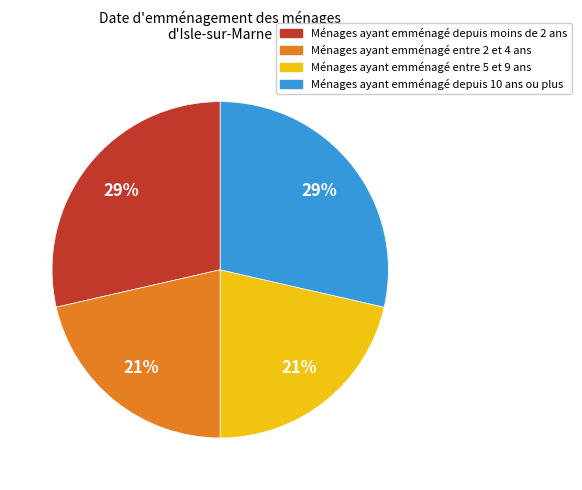

True or false: Ménages ayant emménagé depuis moins de 2 ans accounts for 29% of the total.

True